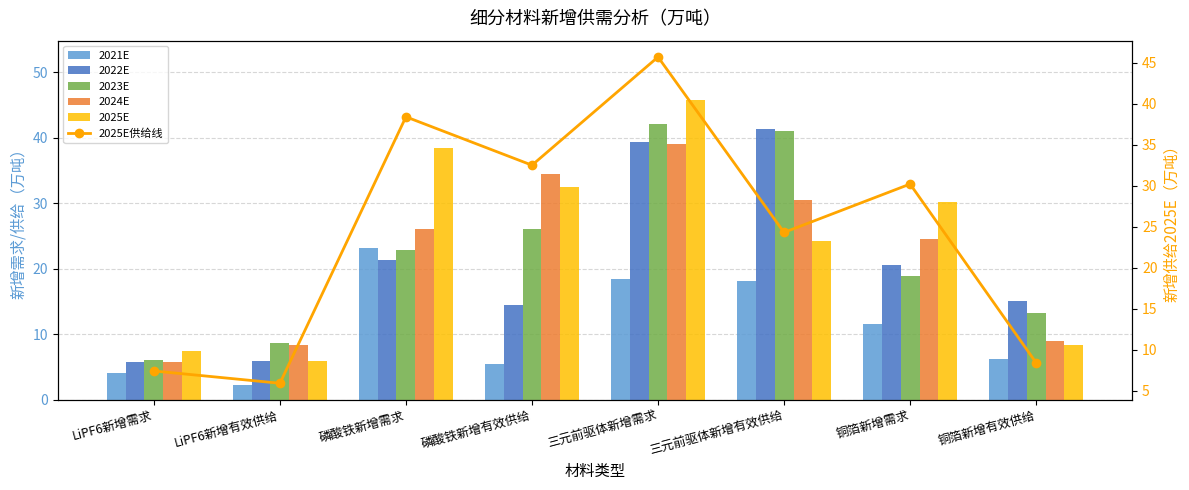

Between 铜箔新增有效供给 and 磷酸铁新增有效供给, which is larger?

铜箔新增有效供给